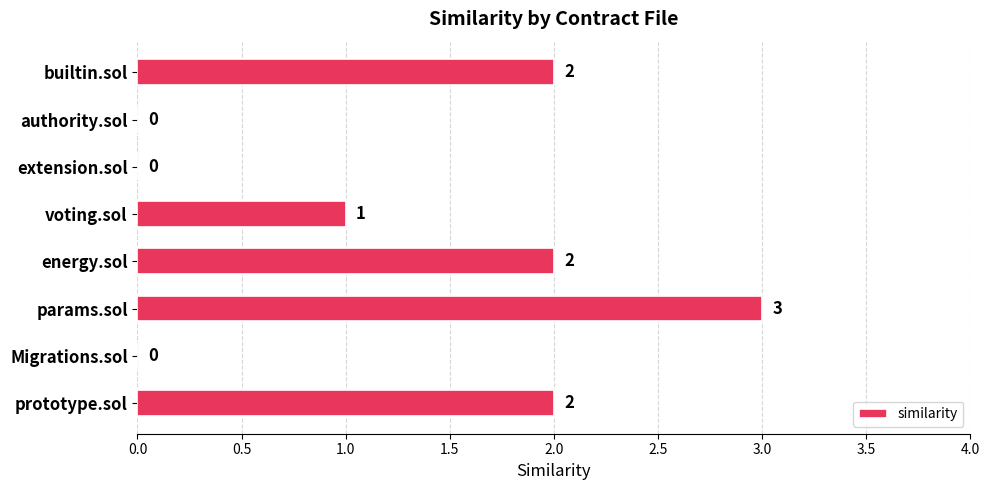

Where is the data nearest to the value 1?

voting.sol